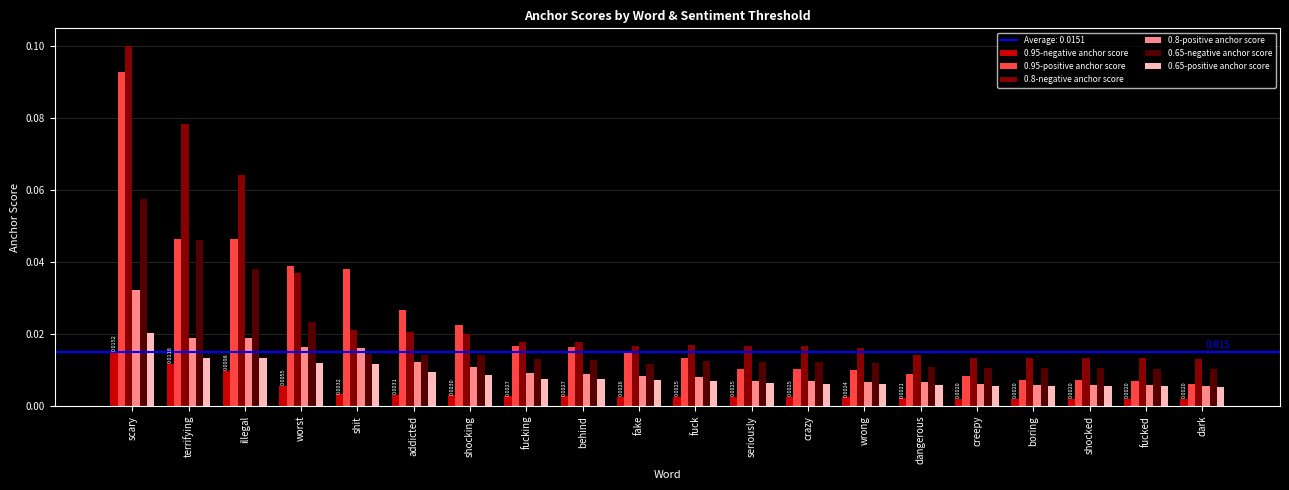

At which category is the sum across all series the highest?

scary